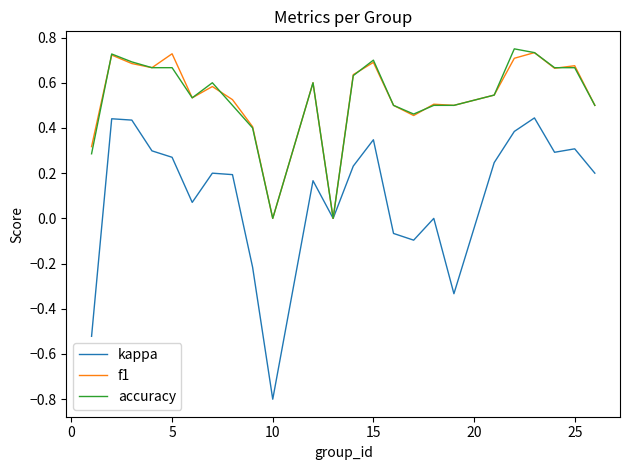

Which series has the widest spread of values?

kappa